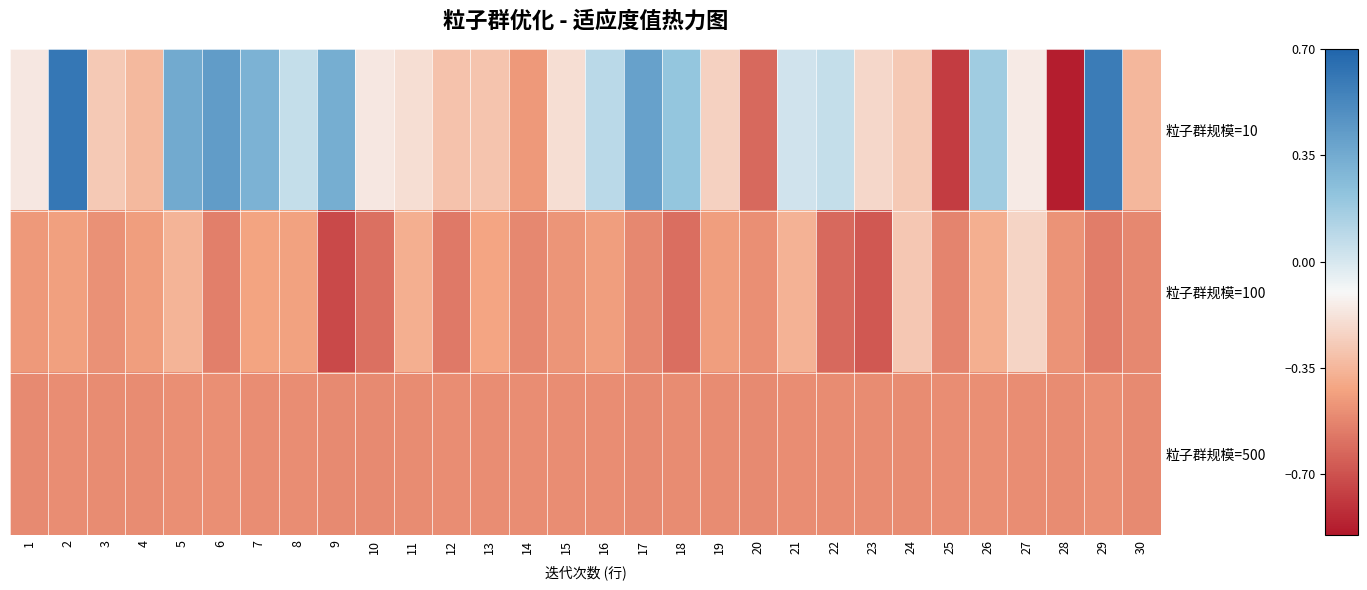

Which series has the widest spread of values?

粒子群规模=10